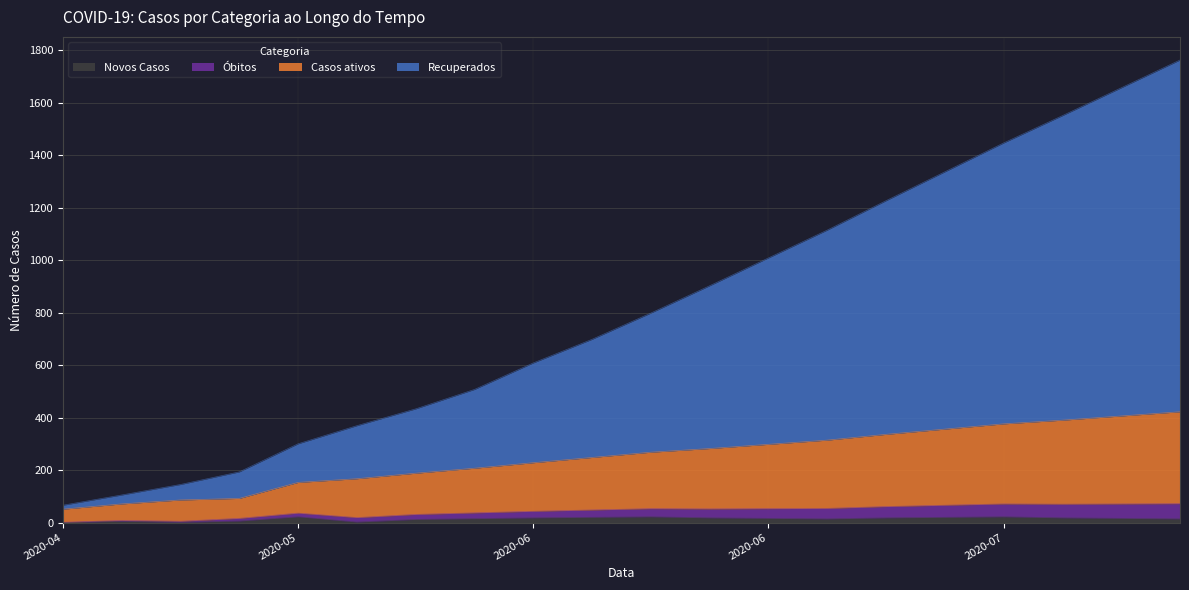

At how many categories does at least one series exceed 221?

16